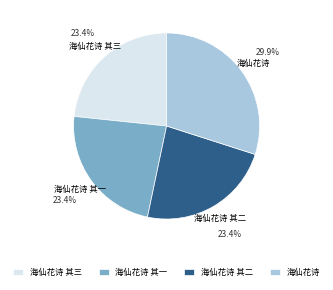

True or false: 海仙花诗 accounts for 30% of the total.

True